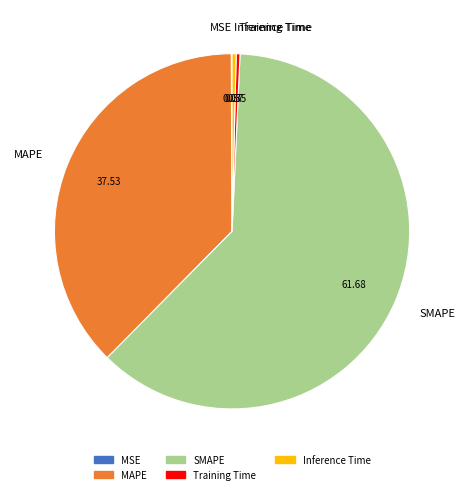

True or false: Inference Time accounts for 12% of the total.

False